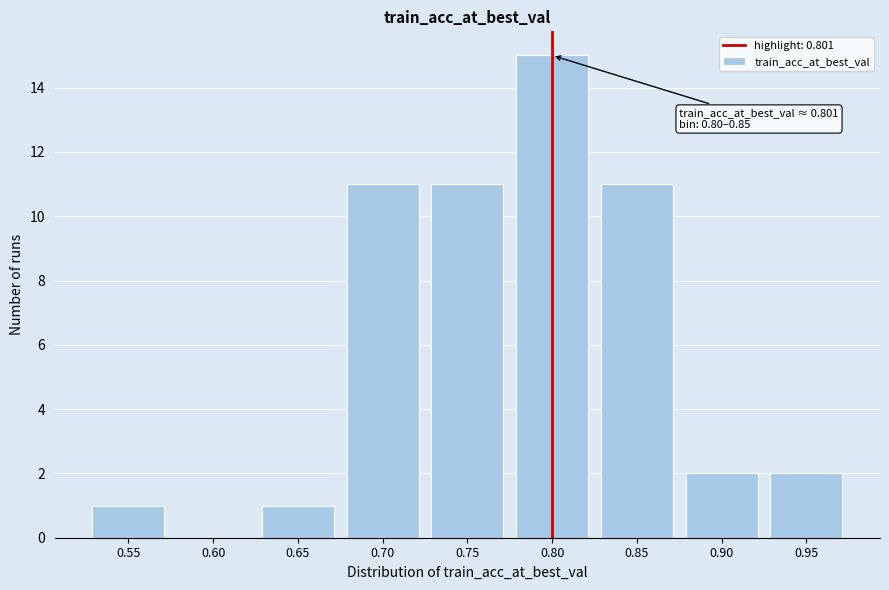

Reading right to left, what are all the values shown in this chart?

0.95=2	0.90=2	0.85=11	0.80=15	0.75=11	0.70=11	0.65=1	0.60=0	0.55=1